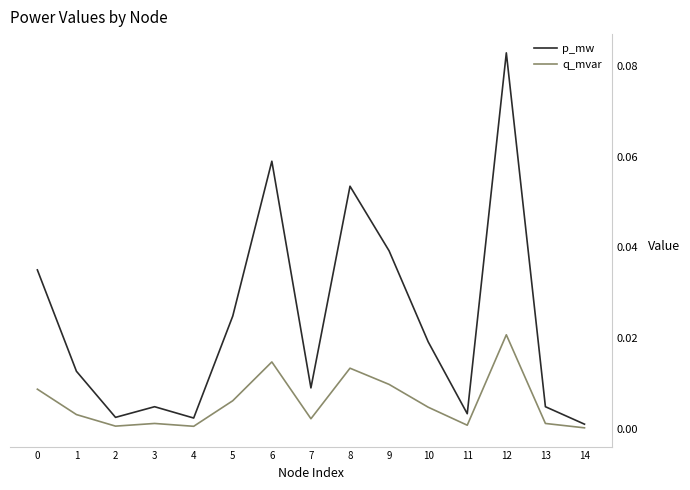

Is the value of q_mvar at 2 greater than the value of p_mw at 3?

No